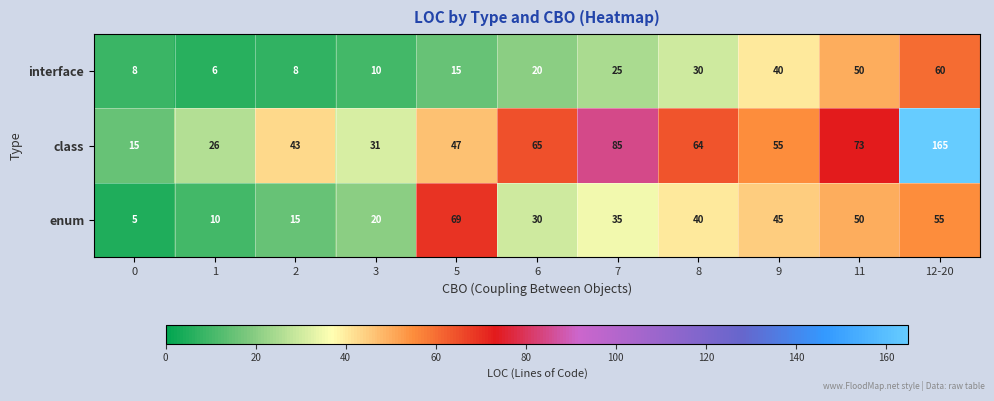

Rank the series at 3 from lowest to highest value.

interface, enum, class